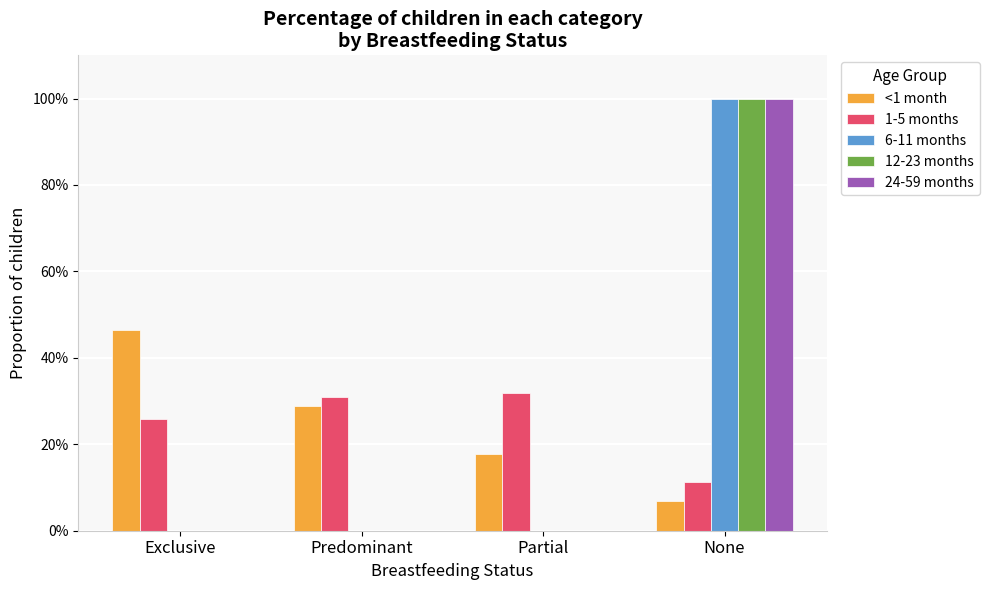

Are the bars horizontal?

No